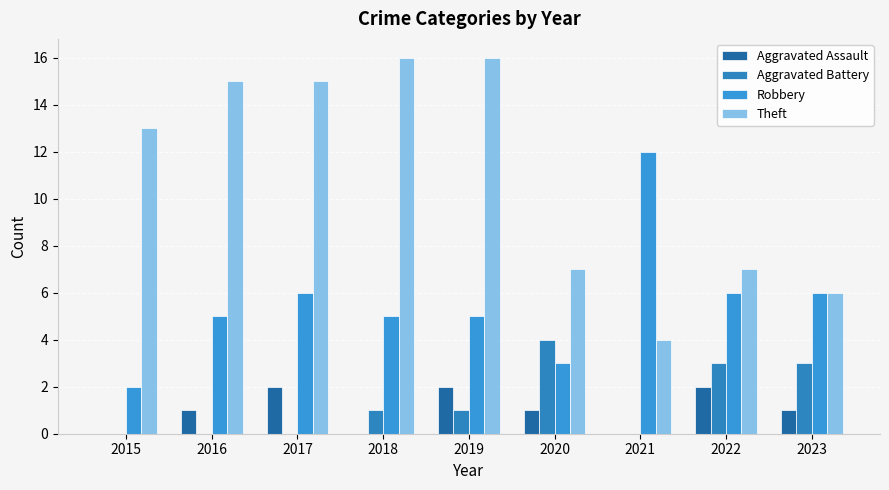

Rank the series at 2021 from lowest to highest value.

Aggravated Assault, Aggravated Battery, Theft, Robbery